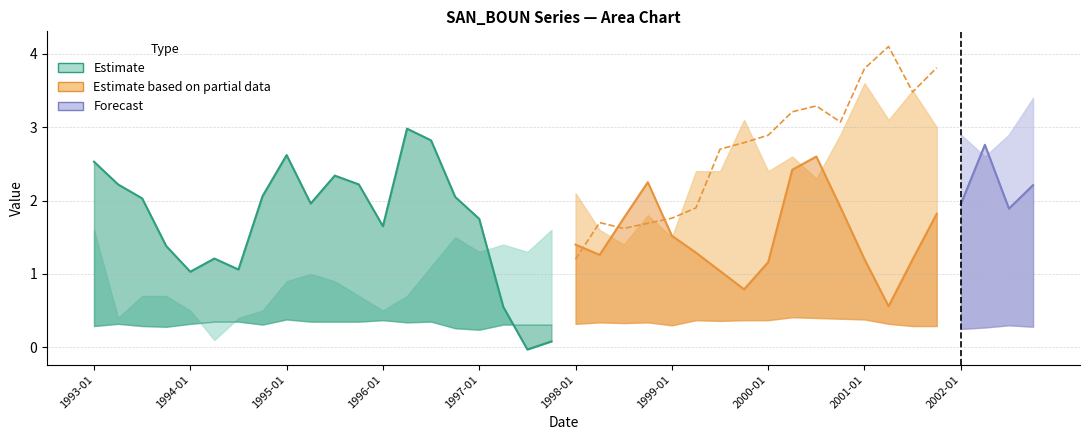

What is the greatest value displayed?

3.6